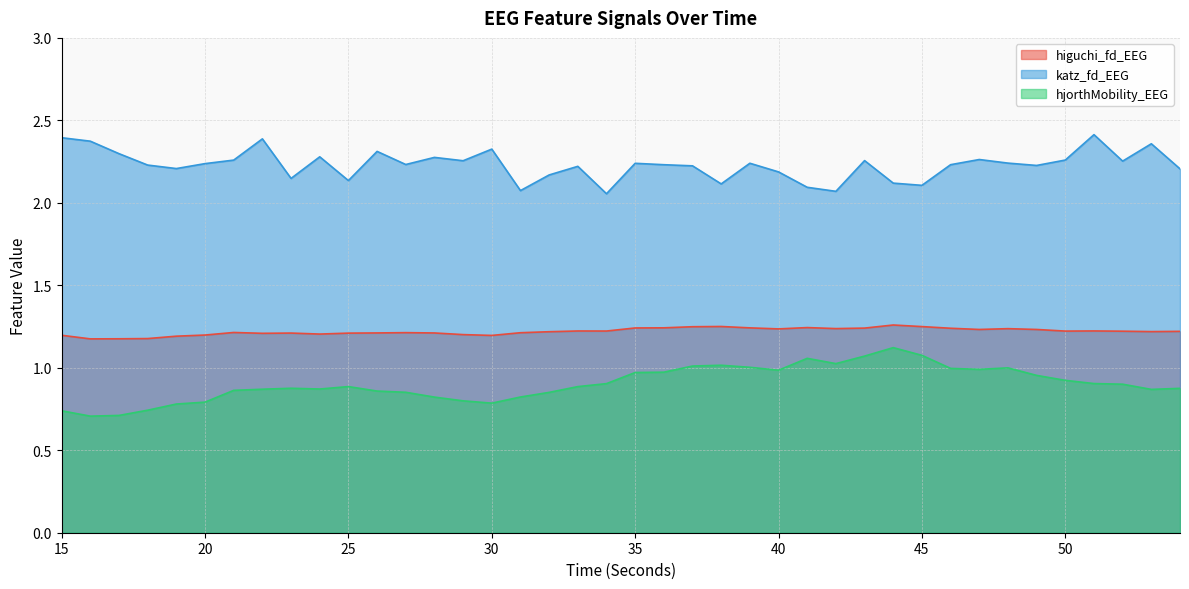

What is the value of the katz_fd_EEG point at the 11th from the left?

2.1